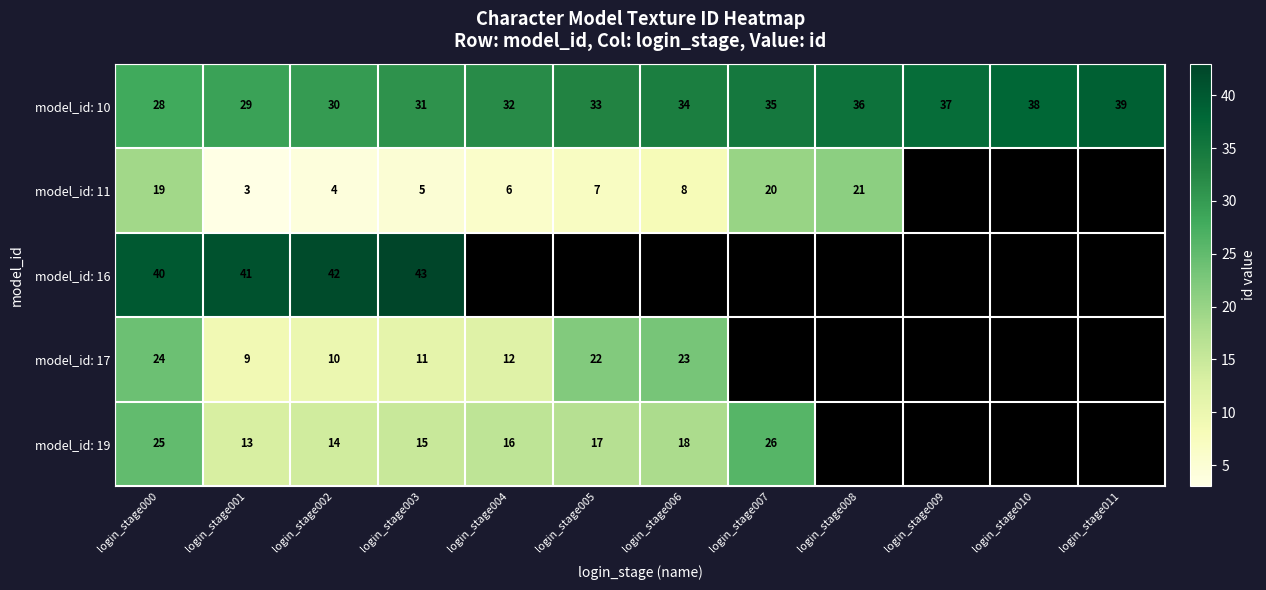

What is the greatest value displayed?

43.0